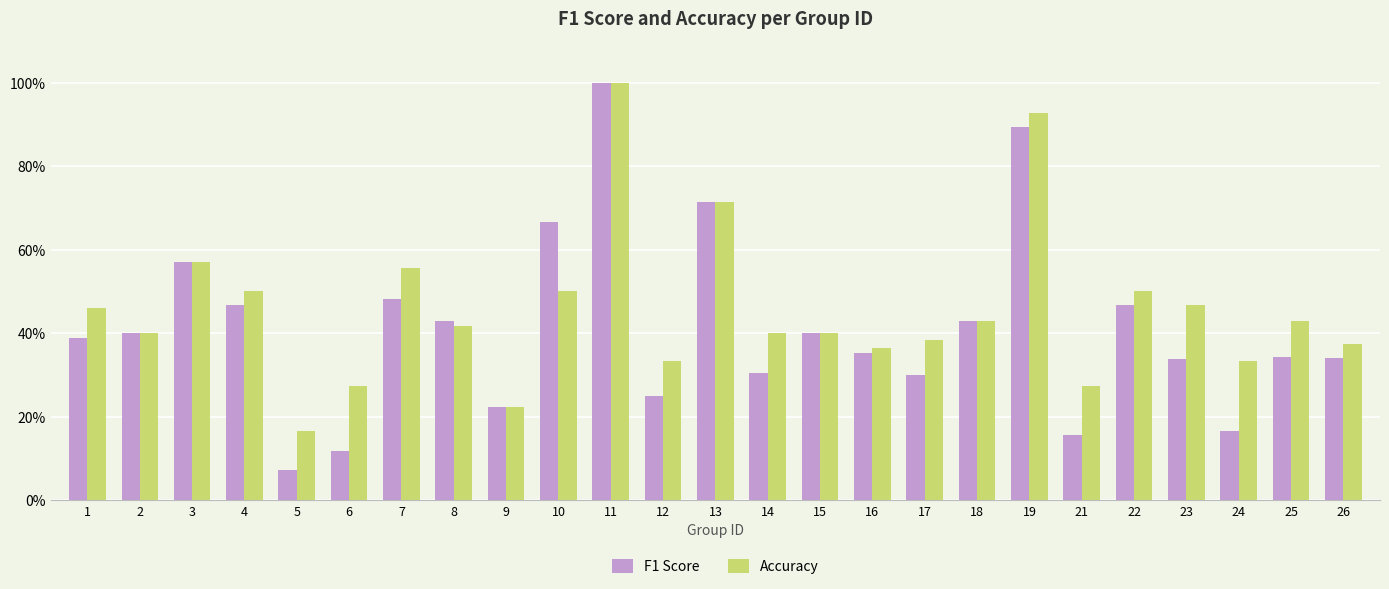

What is the minimum value shown in the chart?

0.1